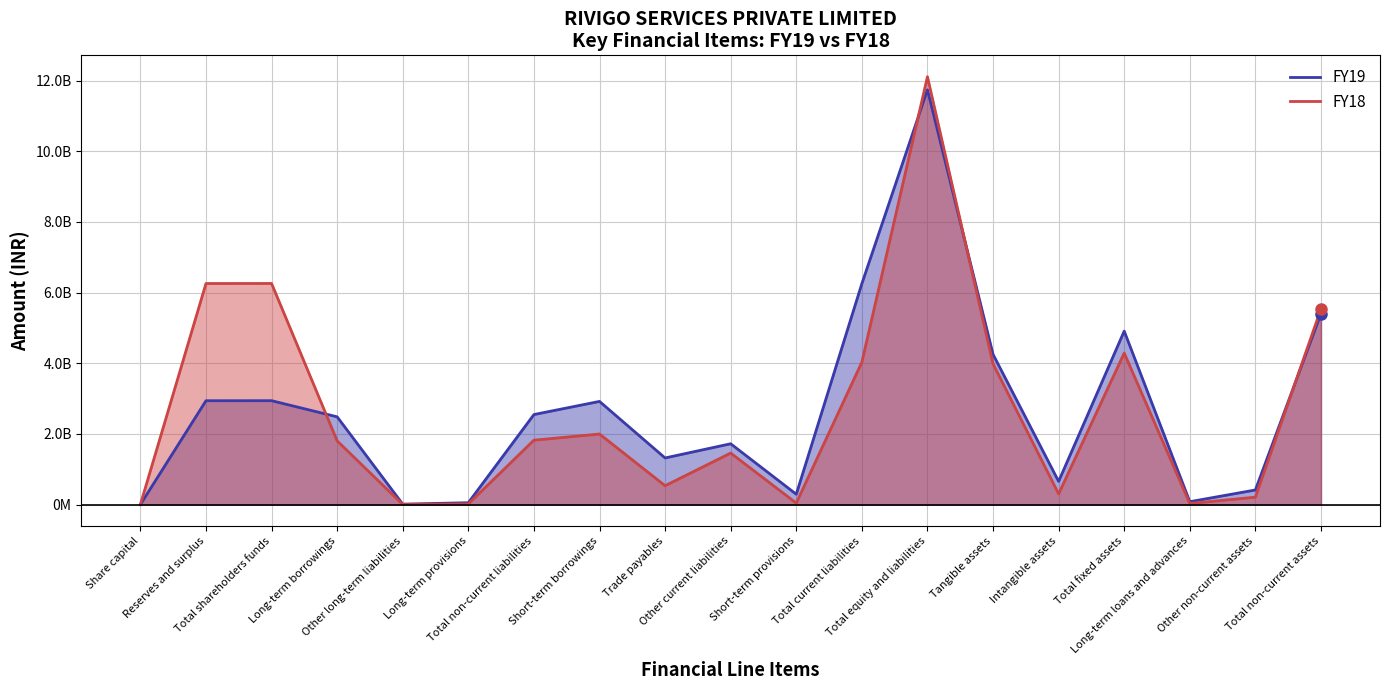

The value of FY19 at Tangible assets is 939586599. True or false?

False